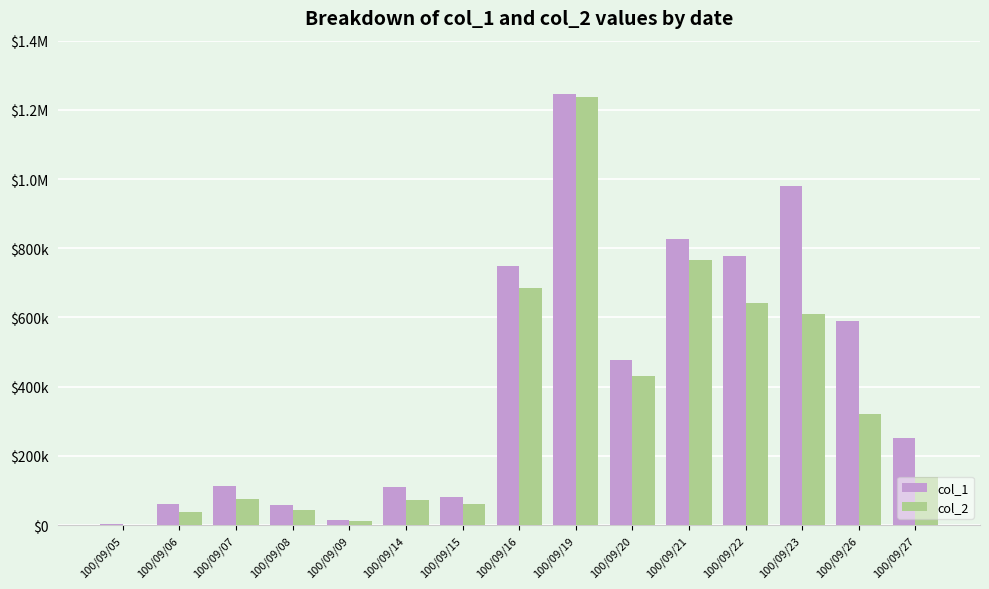

What is the sum of all col_2 values?

5133710